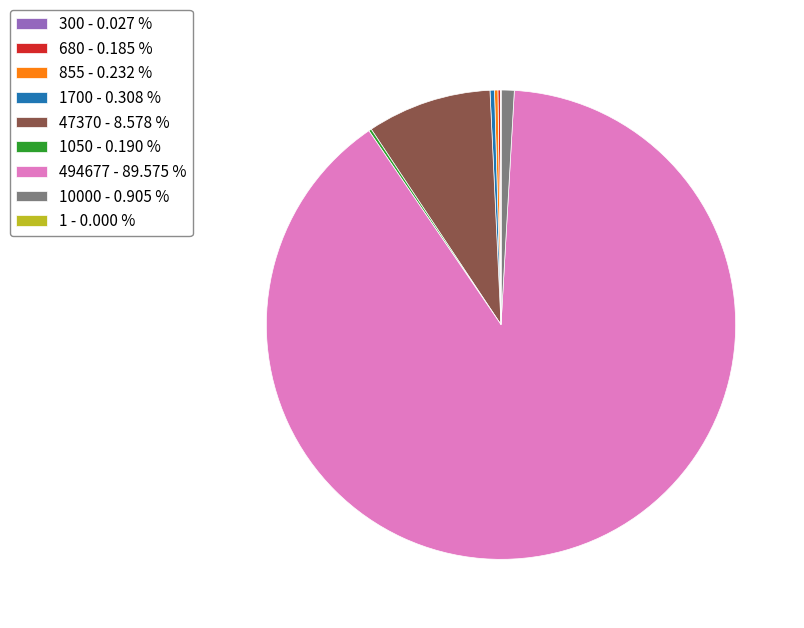

Does any single category account for the majority?

Yes